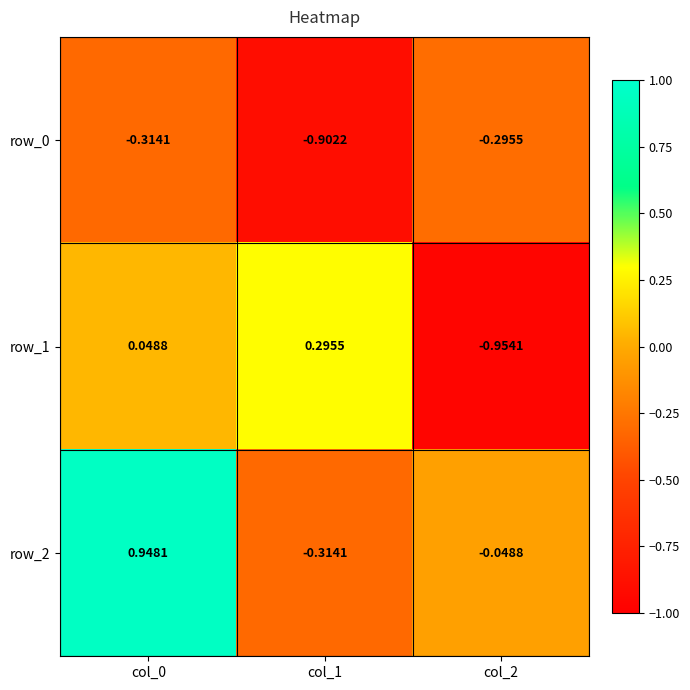

Is the value of row_1 at col_0 greater than the value of row_0 at col_0?

Yes